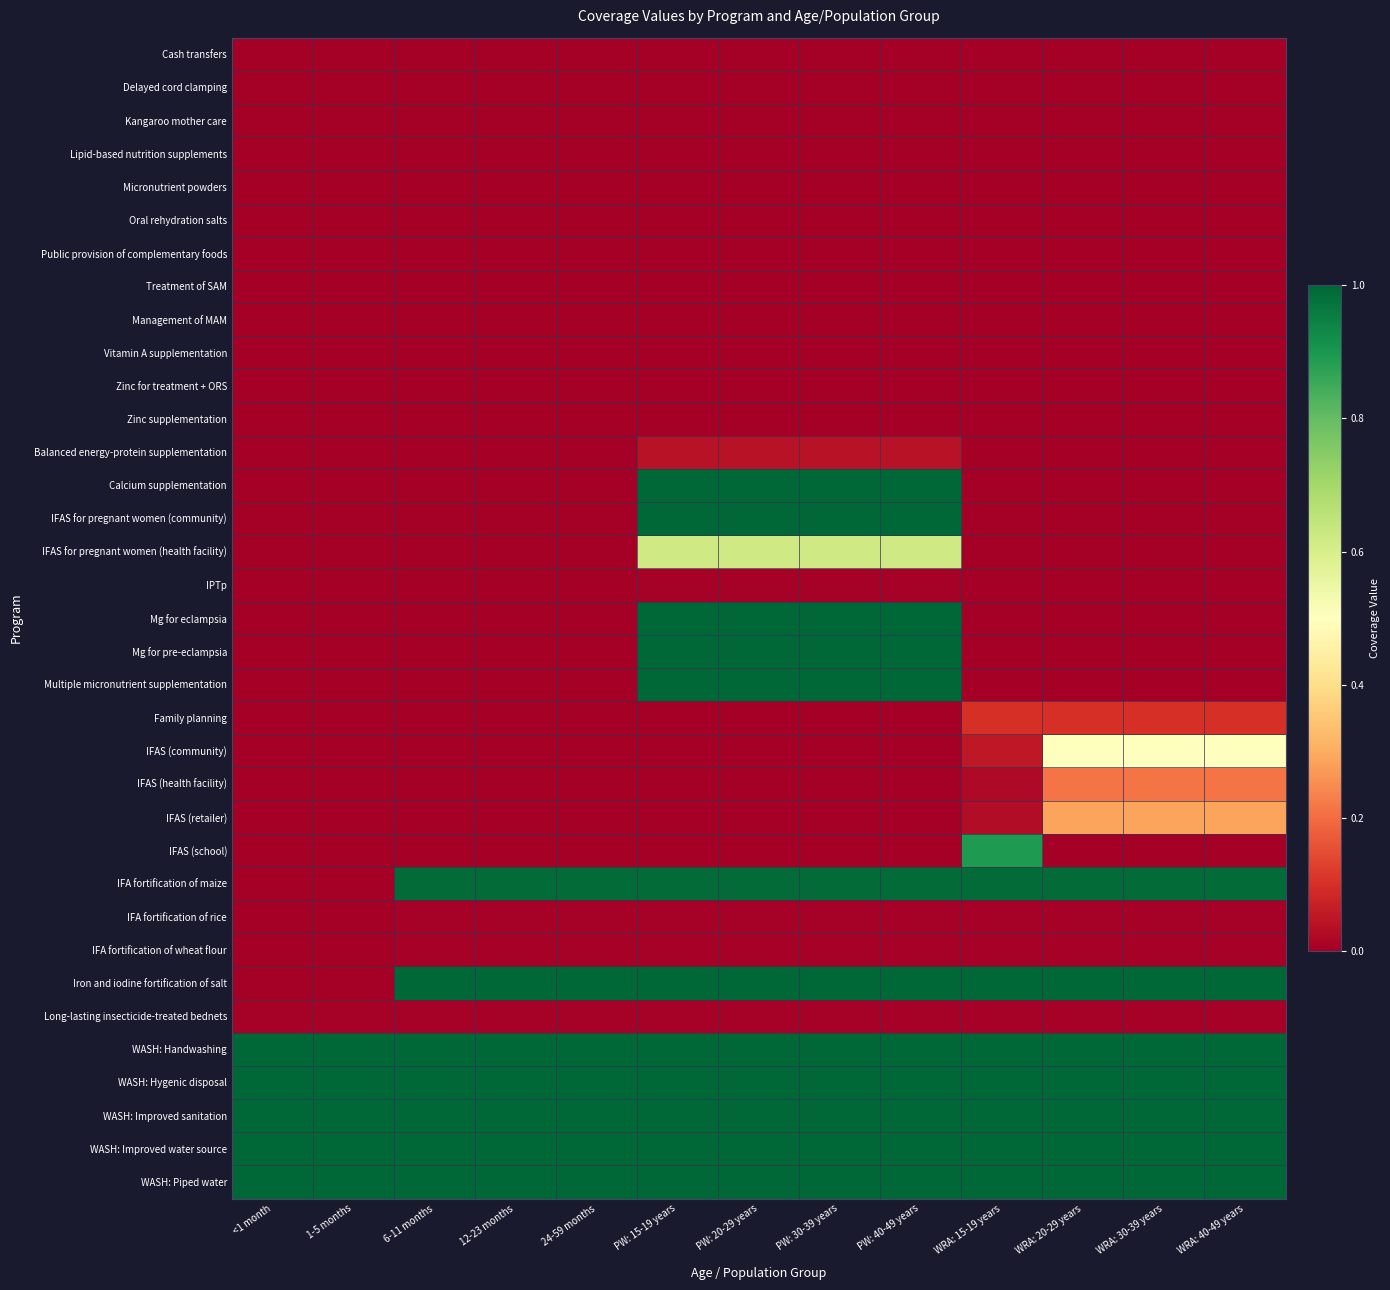

Reading right to left, list all the values displayed in this chart.

Cash transfers: WRA: 40-49 years=0.0	WRA: 30-39 years=0.0	WRA: 20-29 years=0.0	WRA: 15-19 years=0.0	PW: 40-49 years=0.0	PW: 30-39 years=0.0	PW: 20-29 years=0.0	PW: 15-19 years=0.0	24-59 months=0.0	12-23 months=0.0	6-11 months=0.0	1-5 months=0.0	<1 month=0.0
Delayed cord clamping: WRA: 40-49 years=0.0	WRA: 30-39 years=0.0	WRA: 20-29 years=0.0	WRA: 15-19 years=0.0	PW: 40-49 years=0.0	PW: 30-39 years=0.0	PW: 20-29 years=0.0	PW: 15-19 years=0.0	24-59 months=0.0	12-23 months=0.0	6-11 months=0.0	1-5 months=0.0	<1 month=0.0
Kangaroo mother care: WRA: 40-49 years=0.0	WRA: 30-39 years=0.0	WRA: 20-29 years=0.0	WRA: 15-19 years=0.0	PW: 40-49 years=0.0	PW: 30-39 years=0.0	PW: 20-29 years=0.0	PW: 15-19 years=0.0	24-59 months=0.0	12-23 months=0.0	6-11 months=0.0	1-5 months=0.0	<1 month=0.0
Lipid-based nutrition supplements: WRA: 40-49 years=0.0	WRA: 30-39 years=0.0	WRA: 20-29 years=0.0	WRA: 15-19 years=0.0	PW: 40-49 years=0.0	PW: 30-39 years=0.0	PW: 20-29 years=0.0	PW: 15-19 years=0.0	24-59 months=0.0	12-23 months=0.0	6-11 months=0.0	1-5 months=0.0	<1 month=0.0
Micronutrient powders: WRA: 40-49 years=0.0	WRA: 30-39 years=0.0	WRA: 20-29 years=0.0	WRA: 15-19 years=0.0	PW: 40-49 years=0.0	PW: 30-39 years=0.0	PW: 20-29 years=0.0	PW: 15-19 years=0.0	24-59 months=0.0	12-23 months=0.0	6-11 months=0.0	1-5 months=0.0	<1 month=0.0
Oral rehydration salts: WRA: 40-49 years=0.0	WRA: 30-39 years=0.0	WRA: 20-29 years=0.0	WRA: 15-19 years=0.0	PW: 40-49 years=0.0	PW: 30-39 years=0.0	PW: 20-29 years=0.0	PW: 15-19 years=0.0	24-59 months=0.0	12-23 months=0.0	6-11 months=0.0	1-5 months=0.0	<1 month=0.0
Public provision of complementary foods: WRA: 40-49 years=0.0	WRA: 30-39 years=0.0	WRA: 20-29 years=0.0	WRA: 15-19 years=0.0	PW: 40-49 years=0.0	PW: 30-39 years=0.0	PW: 20-29 years=0.0	PW: 15-19 years=0.0	24-59 months=0.0	12-23 months=0.0	6-11 months=0.0	1-5 months=0.0	<1 month=0.0
Treatment of SAM: WRA: 40-49 years=0.0	WRA: 30-39 years=0.0	WRA: 20-29 years=0.0	WRA: 15-19 years=0.0	PW: 40-49 years=0.0	PW: 30-39 years=0.0	PW: 20-29 years=0.0	PW: 15-19 years=0.0	24-59 months=0.0	12-23 months=0.0	6-11 months=0.0	1-5 months=0.0	<1 month=0.0
Management of MAM: WRA: 40-49 years=0.0	WRA: 30-39 years=0.0	WRA: 20-29 years=0.0	WRA: 15-19 years=0.0	PW: 40-49 years=0.0	PW: 30-39 years=0.0	PW: 20-29 years=0.0	PW: 15-19 years=0.0	24-59 months=0.0	12-23 months=0.0	6-11 months=0.0	1-5 months=0.0	<1 month=0.0
Vitamin A supplementation: WRA: 40-49 years=0.0	WRA: 30-39 years=0.0	WRA: 20-29 years=0.0	WRA: 15-19 years=0.0	PW: 40-49 years=0.0	PW: 30-39 years=0.0	PW: 20-29 years=0.0	PW: 15-19 years=0.0	24-59 months=0.0	12-23 months=0.0	6-11 months=0.0	1-5 months=0.0	<1 month=0.0
Zinc for treatment + ORS: WRA: 40-49 years=0.0	WRA: 30-39 years=0.0	WRA: 20-29 years=0.0	WRA: 15-19 years=0.0	PW: 40-49 years=0.0	PW: 30-39 years=0.0	PW: 20-29 years=0.0	PW: 15-19 years=0.0	24-59 months=0.0	12-23 months=0.0	6-11 months=0.0	1-5 months=0.0	<1 month=0.0
Zinc supplementation: WRA: 40-49 years=0.0	WRA: 30-39 years=0.0	WRA: 20-29 years=0.0	WRA: 15-19 years=0.0	PW: 40-49 years=0.0	PW: 30-39 years=0.0	PW: 20-29 years=0.0	PW: 15-19 years=0.0	24-59 months=0.0	12-23 months=0.0	6-11 months=0.0	1-5 months=0.0	<1 month=0.0
Balanced energy-protein supplementation: WRA: 40-49 years=0.0	WRA: 30-39 years=0.0	WRA: 20-29 years=0.0	WRA: 15-19 years=0.0	PW: 40-49 years=0.0	PW: 30-39 years=0.0	PW: 20-29 years=0.0	PW: 15-19 years=0.0	24-59 months=0.0	12-23 months=0.0	6-11 months=0.0	1-5 months=0.0	<1 month=0.0
Calcium supplementation: WRA: 40-49 years=0.0	WRA: 30-39 years=0.0	WRA: 20-29 years=0.0	WRA: 15-19 years=0.0	PW: 40-49 years=1.0	PW: 30-39 years=1.0	PW: 20-29 years=1.0	PW: 15-19 years=1.0	24-59 months=0.0	12-23 months=0.0	6-11 months=0.0	1-5 months=0.0	<1 month=0.0
IFAS for pregnant women (community): WRA: 40-49 years=0.0	WRA: 30-39 years=0.0	WRA: 20-29 years=0.0	WRA: 15-19 years=0.0	PW: 40-49 years=1.0	PW: 30-39 years=1.0	PW: 20-29 years=1.0	PW: 15-19 years=1.0	24-59 months=0.0	12-23 months=0.0	6-11 months=0.0	1-5 months=0.0	<1 month=0.0
IFAS for pregnant women (health facility): WRA: 40-49 years=0.0	WRA: 30-39 years=0.0	WRA: 20-29 years=0.0	WRA: 15-19 years=0.0	PW: 40-49 years=0.6	PW: 30-39 years=0.6	PW: 20-29 years=0.6	PW: 15-19 years=0.6	24-59 months=0.0	12-23 months=0.0	6-11 months=0.0	1-5 months=0.0	<1 month=0.0
IPTp: WRA: 40-49 years=0.0	WRA: 30-39 years=0.0	WRA: 20-29 years=0.0	WRA: 15-19 years=0.0	PW: 40-49 years=0.0	PW: 30-39 years=0.0	PW: 20-29 years=0.0	PW: 15-19 years=0.0	24-59 months=0.0	12-23 months=0.0	6-11 months=0.0	1-5 months=0.0	<1 month=0.0
Mg for eclampsia: WRA: 40-49 years=0.0	WRA: 30-39 years=0.0	WRA: 20-29 years=0.0	WRA: 15-19 years=0.0	PW: 40-49 years=1.0	PW: 30-39 years=1.0	PW: 20-29 years=1.0	PW: 15-19 years=1.0	24-59 months=0.0	12-23 months=0.0	6-11 months=0.0	1-5 months=0.0	<1 month=0.0
Mg for pre-eclampsia: WRA: 40-49 years=0.0	WRA: 30-39 years=0.0	WRA: 20-29 years=0.0	WRA: 15-19 years=0.0	PW: 40-49 years=1.0	PW: 30-39 years=1.0	PW: 20-29 years=1.0	PW: 15-19 years=1.0	24-59 months=0.0	12-23 months=0.0	6-11 months=0.0	1-5 months=0.0	<1 month=0.0
Multiple micronutrient supplementation: WRA: 40-49 years=0.0	WRA: 30-39 years=0.0	WRA: 20-29 years=0.0	WRA: 15-19 years=0.0	PW: 40-49 years=1.0	PW: 30-39 years=1.0	PW: 20-29 years=1.0	PW: 15-19 years=1.0	24-59 months=0.0	12-23 months=0.0	6-11 months=0.0	1-5 months=0.0	<1 month=0.0
Family planning: WRA: 40-49 years=0.1	WRA: 30-39 years=0.1	WRA: 20-29 years=0.1	WRA: 15-19 years=0.1	PW: 40-49 years=0.0	PW: 30-39 years=0.0	PW: 20-29 years=0.0	PW: 15-19 years=0.0	24-59 months=0.0	12-23 months=0.0	6-11 months=0.0	1-5 months=0.0	<1 month=0.0
IFAS (community): WRA: 40-49 years=0.5	WRA: 30-39 years=0.5	WRA: 20-29 years=0.5	WRA: 15-19 years=0.1	PW: 40-49 years=0.0	PW: 30-39 years=0.0	PW: 20-29 years=0.0	PW: 15-19 years=0.0	24-59 months=0.0	12-23 months=0.0	6-11 months=0.0	1-5 months=0.0	<1 month=0.0
IFAS (health facility): WRA: 40-49 years=0.2	WRA: 30-39 years=0.2	WRA: 20-29 years=0.2	WRA: 15-19 years=0.0	PW: 40-49 years=0.0	PW: 30-39 years=0.0	PW: 20-29 years=0.0	PW: 15-19 years=0.0	24-59 months=0.0	12-23 months=0.0	6-11 months=0.0	1-5 months=0.0	<1 month=0.0
IFAS (retailer): WRA: 40-49 years=0.3	WRA: 30-39 years=0.3	WRA: 20-29 years=0.3	WRA: 15-19 years=0.0	PW: 40-49 years=0.0	PW: 30-39 years=0.0	PW: 20-29 years=0.0	PW: 15-19 years=0.0	24-59 months=0.0	12-23 months=0.0	6-11 months=0.0	1-5 months=0.0	<1 month=0.0
IFAS (school): WRA: 40-49 years=0.0	WRA: 30-39 years=0.0	WRA: 20-29 years=0.0	WRA: 15-19 years=0.9	PW: 40-49 years=0.0	PW: 30-39 years=0.0	PW: 20-29 years=0.0	PW: 15-19 years=0.0	24-59 months=0.0	12-23 months=0.0	6-11 months=0.0	1-5 months=0.0	<1 month=0.0
IFA fortification of maize: WRA: 40-49 years=1.0	WRA: 30-39 years=1.0	WRA: 20-29 years=1.0	WRA: 15-19 years=1.0	PW: 40-49 years=1.0	PW: 30-39 years=1.0	PW: 20-29 years=1.0	PW: 15-19 years=1.0	24-59 months=1.0	12-23 months=1.0	6-11 months=1.0	1-5 months=0.0	<1 month=0.0
IFA fortification of rice: WRA: 40-49 years=0.0	WRA: 30-39 years=0.0	WRA: 20-29 years=0.0	WRA: 15-19 years=0.0	PW: 40-49 years=0.0	PW: 30-39 years=0.0	PW: 20-29 years=0.0	PW: 15-19 years=0.0	24-59 months=0.0	12-23 months=0.0	6-11 months=0.0	1-5 months=0.0	<1 month=0.0
IFA fortification of wheat flour: WRA: 40-49 years=0.0	WRA: 30-39 years=0.0	WRA: 20-29 years=0.0	WRA: 15-19 years=0.0	PW: 40-49 years=0.0	PW: 30-39 years=0.0	PW: 20-29 years=0.0	PW: 15-19 years=0.0	24-59 months=0.0	12-23 months=0.0	6-11 months=0.0	1-5 months=0.0	<1 month=0.0
Iron and iodine fortification of salt: WRA: 40-49 years=1.0	WRA: 30-39 years=1.0	WRA: 20-29 years=1.0	WRA: 15-19 years=1.0	PW: 40-49 years=1.0	PW: 30-39 years=1.0	PW: 20-29 years=1.0	PW: 15-19 years=1.0	24-59 months=1.0	12-23 months=1.0	6-11 months=1.0	1-5 months=0.0	<1 month=0.0
Long-lasting insecticide-treated bednets: WRA: 40-49 years=0.0	WRA: 30-39 years=0.0	WRA: 20-29 years=0.0	WRA: 15-19 years=0.0	PW: 40-49 years=0.0	PW: 30-39 years=0.0	PW: 20-29 years=0.0	PW: 15-19 years=0.0	24-59 months=0.0	12-23 months=0.0	6-11 months=0.0	1-5 months=0.0	<1 month=0.0
WASH: Handwashing: WRA: 40-49 years=1.0	WRA: 30-39 years=1.0	WRA: 20-29 years=1.0	WRA: 15-19 years=1.0	PW: 40-49 years=1.0	PW: 30-39 years=1.0	PW: 20-29 years=1.0	PW: 15-19 years=1.0	24-59 months=1.0	12-23 months=1.0	6-11 months=1.0	1-5 months=1.0	<1 month=1.0
WASH: Hygenic disposal: WRA: 40-49 years=1.0	WRA: 30-39 years=1.0	WRA: 20-29 years=1.0	WRA: 15-19 years=1.0	PW: 40-49 years=1.0	PW: 30-39 years=1.0	PW: 20-29 years=1.0	PW: 15-19 years=1.0	24-59 months=1.0	12-23 months=1.0	6-11 months=1.0	1-5 months=1.0	<1 month=1.0
WASH: Improved sanitation: WRA: 40-49 years=1.0	WRA: 30-39 years=1.0	WRA: 20-29 years=1.0	WRA: 15-19 years=1.0	PW: 40-49 years=1.0	PW: 30-39 years=1.0	PW: 20-29 years=1.0	PW: 15-19 years=1.0	24-59 months=1.0	12-23 months=1.0	6-11 months=1.0	1-5 months=1.0	<1 month=1.0
WASH: Improved water source: WRA: 40-49 years=1.0	WRA: 30-39 years=1.0	WRA: 20-29 years=1.0	WRA: 15-19 years=1.0	PW: 40-49 years=1.0	PW: 30-39 years=1.0	PW: 20-29 years=1.0	PW: 15-19 years=1.0	24-59 months=1.0	12-23 months=1.0	6-11 months=1.0	1-5 months=1.0	<1 month=1.0
WASH: Piped water: WRA: 40-49 years=1.0	WRA: 30-39 years=1.0	WRA: 20-29 years=1.0	WRA: 15-19 years=1.0	PW: 40-49 years=1.0	PW: 30-39 years=1.0	PW: 20-29 years=1.0	PW: 15-19 years=1.0	24-59 months=1.0	12-23 months=1.0	6-11 months=1.0	1-5 months=1.0	<1 month=1.0